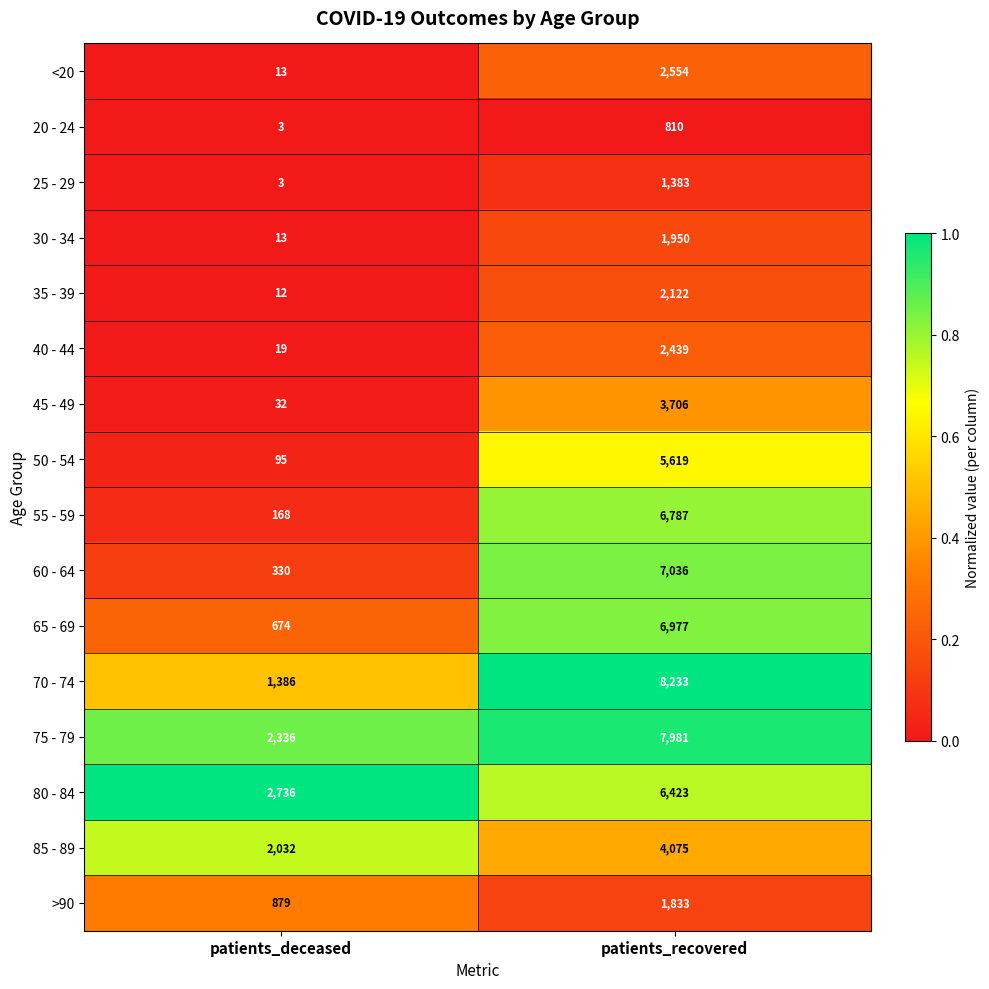

True or false: 35 - 39 has a value of 749 at patients_recovered.

False